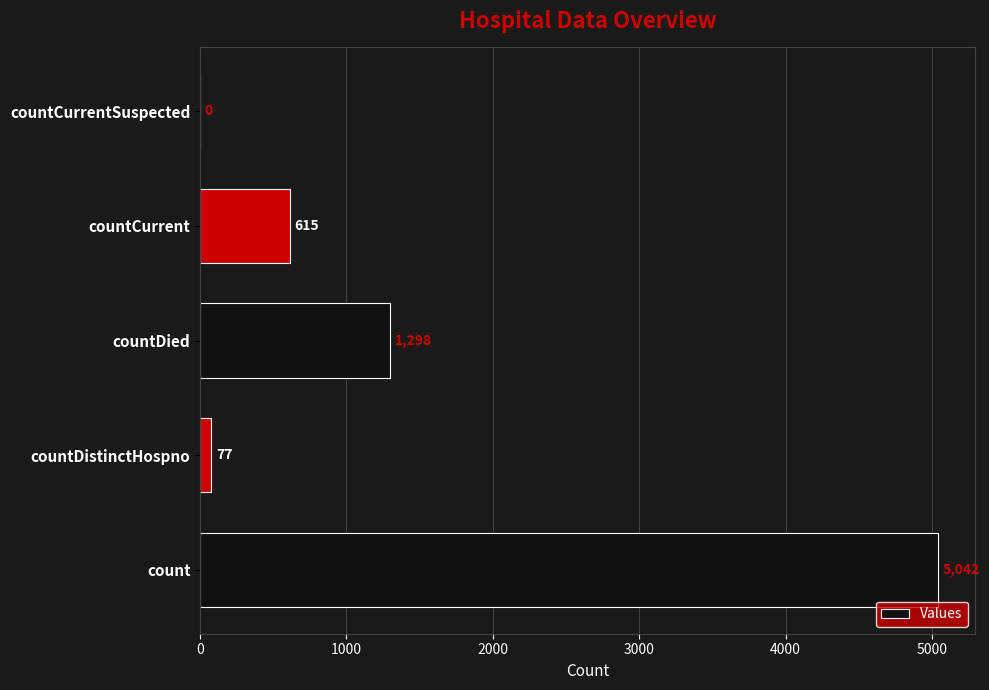

Reading bottom to top, extract all data points from this chart.

count=5042	countDistinctHospno=77	countDied=1298	countCurrent=615	countCurrentSuspected=0